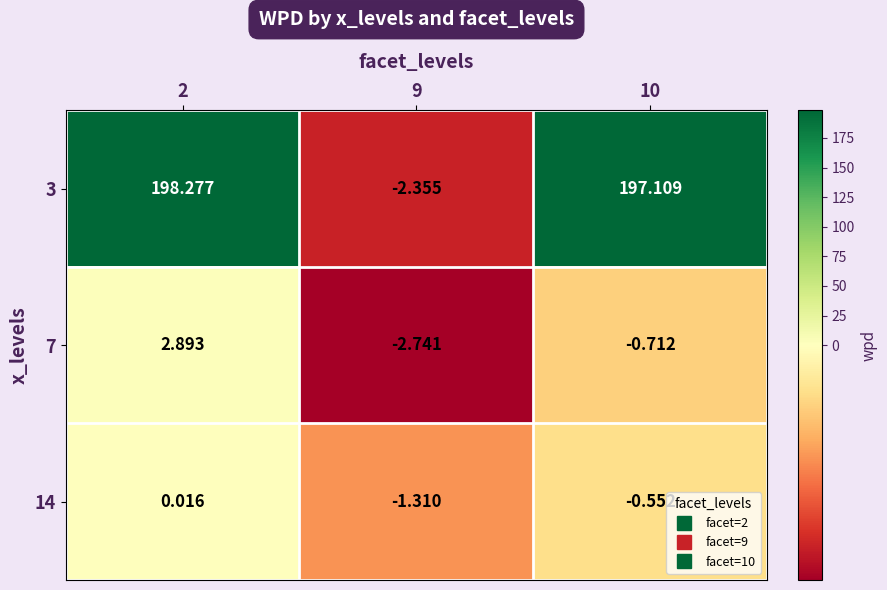

Is the value of 7 at 9 greater than the value of 14 at 10?

No